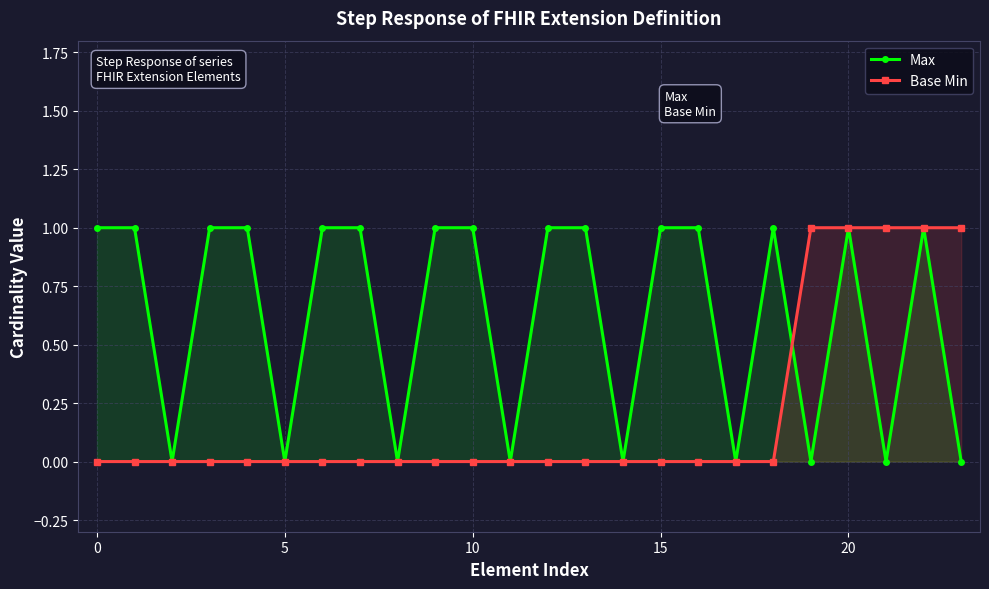

What is the sum of the Base Min values at 22 and 13?

1